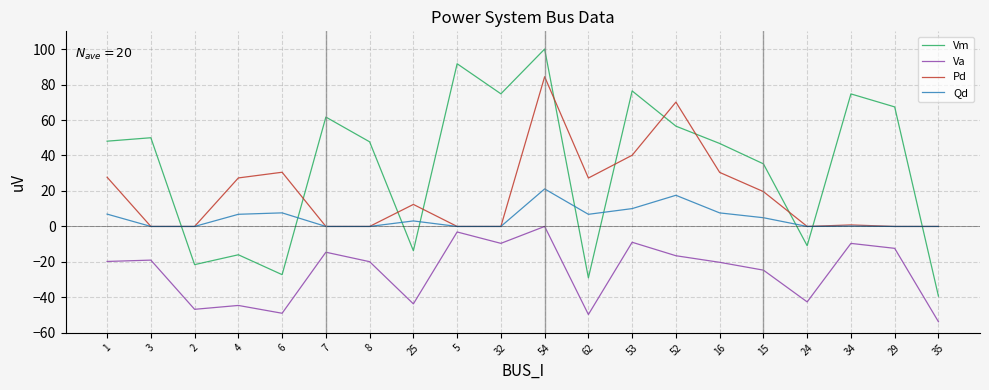

Between 4 and 34, which series saw the biggest shift?

Vm